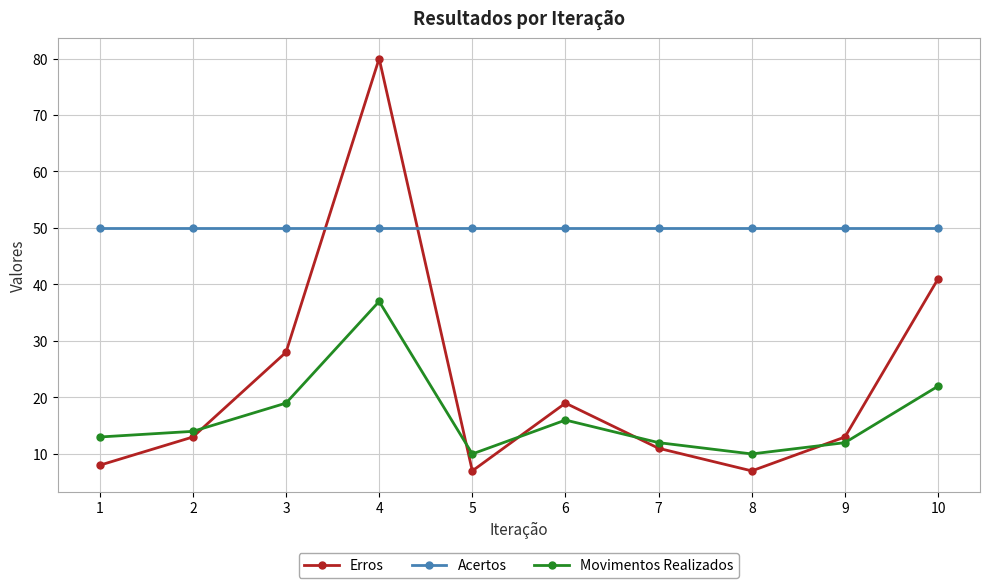

Does the chart have visible grid lines?

Yes